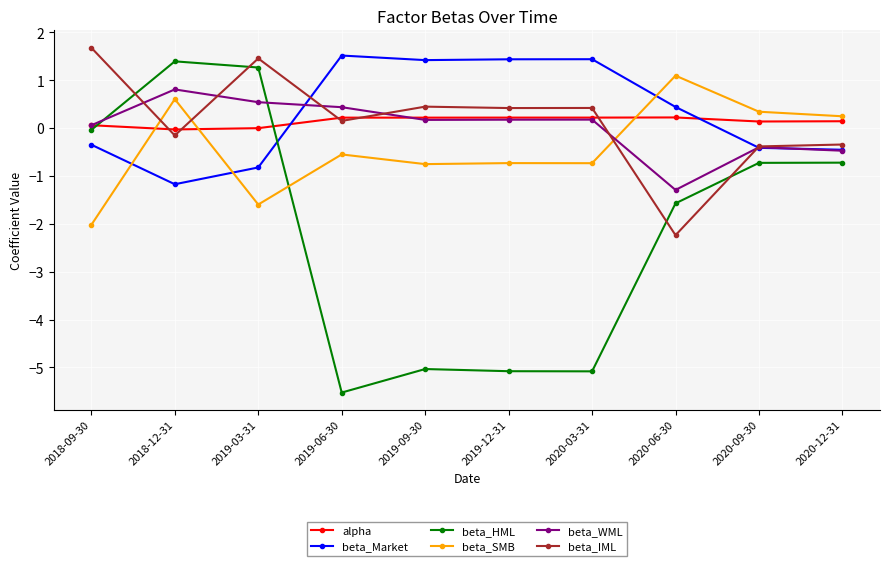

Which series has the widest spread of values?

beta_HML